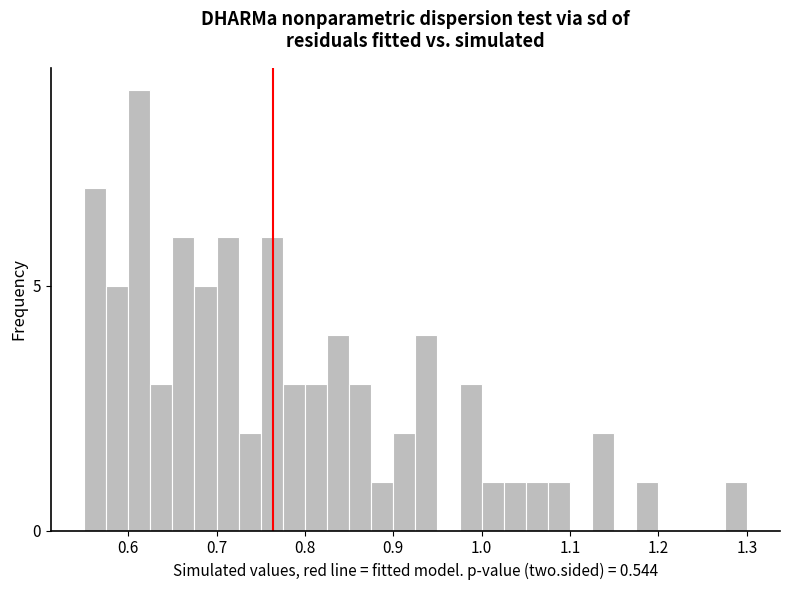

Around what value on the x-axis is the tallest bar? Give the approximate position of its centre, as read against the axis.

0.61